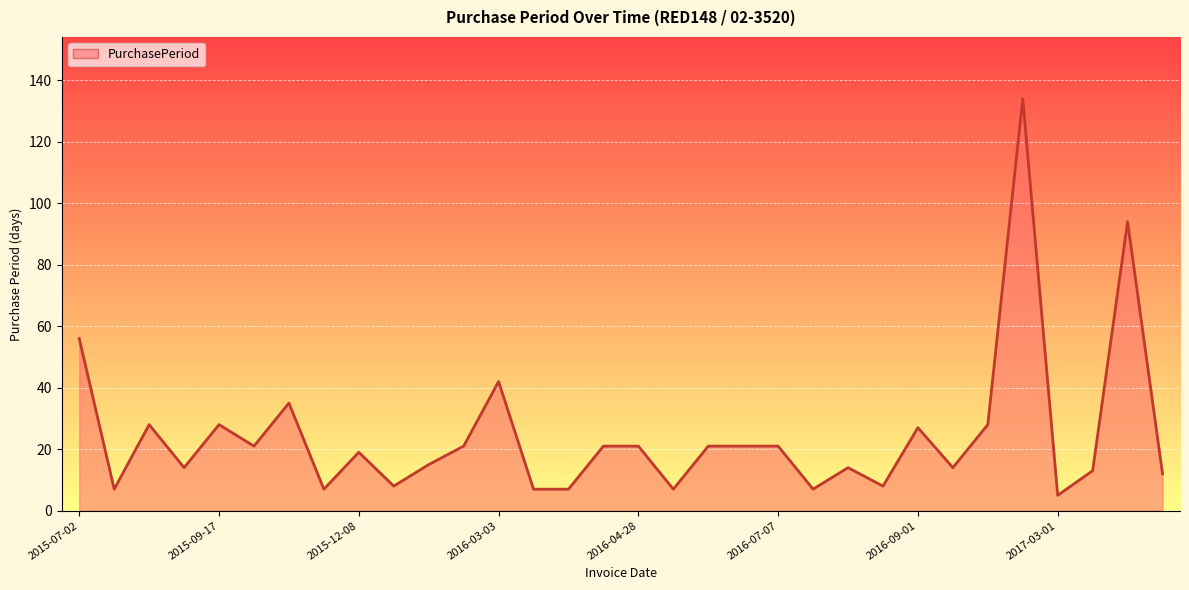

What is the minimum value shown in the chart?

5